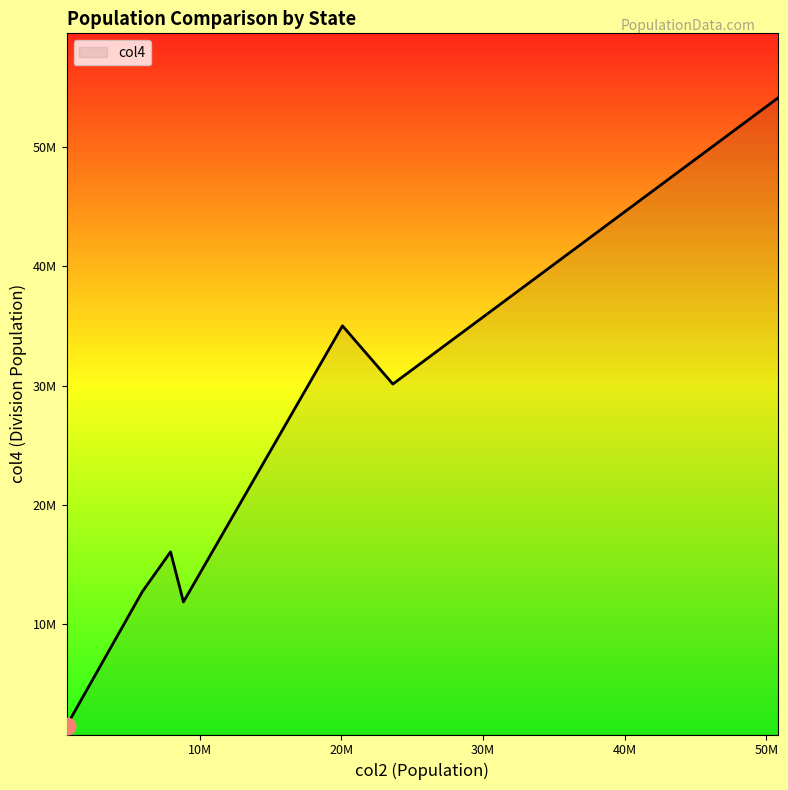

Does the chart have visible grid lines?

No